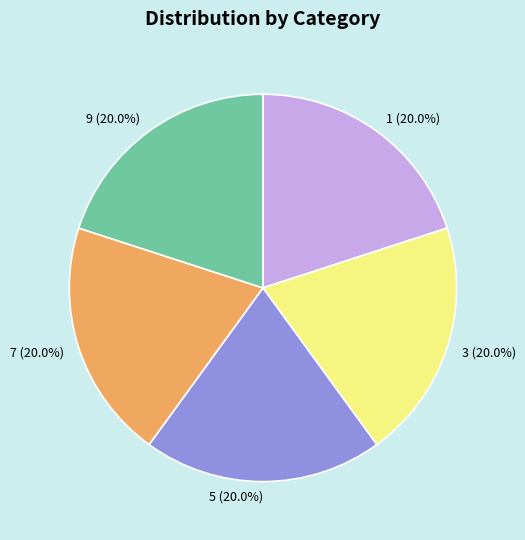

What is the total percentage of 9 and 3?

40.0%